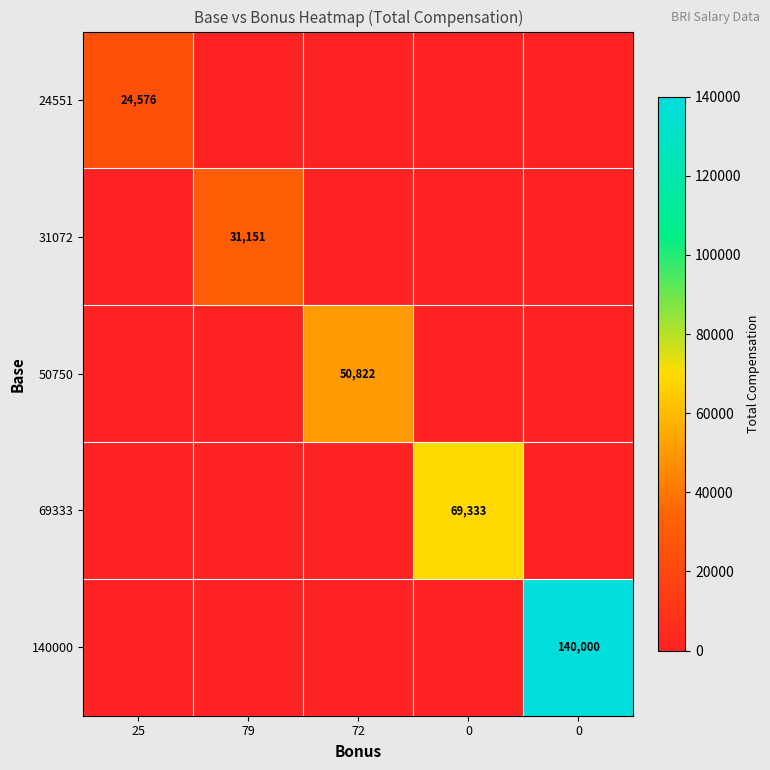

Between 72 and 79, which is larger?

72